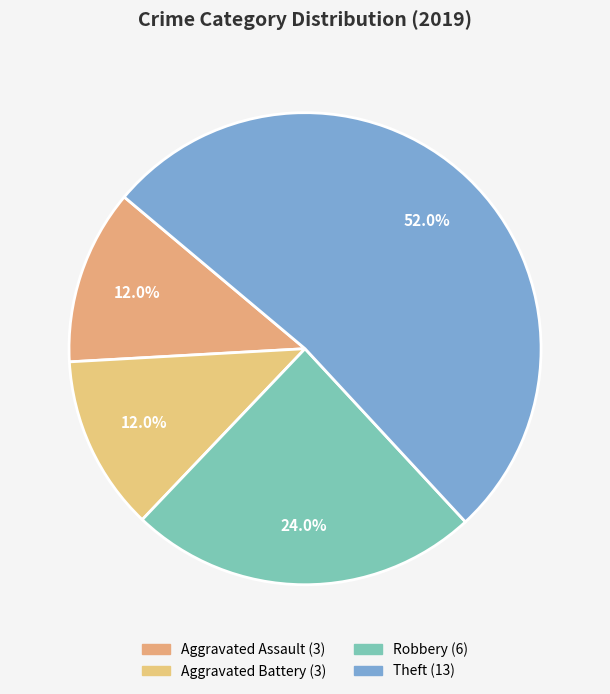

How many slices are in this pie chart?

4